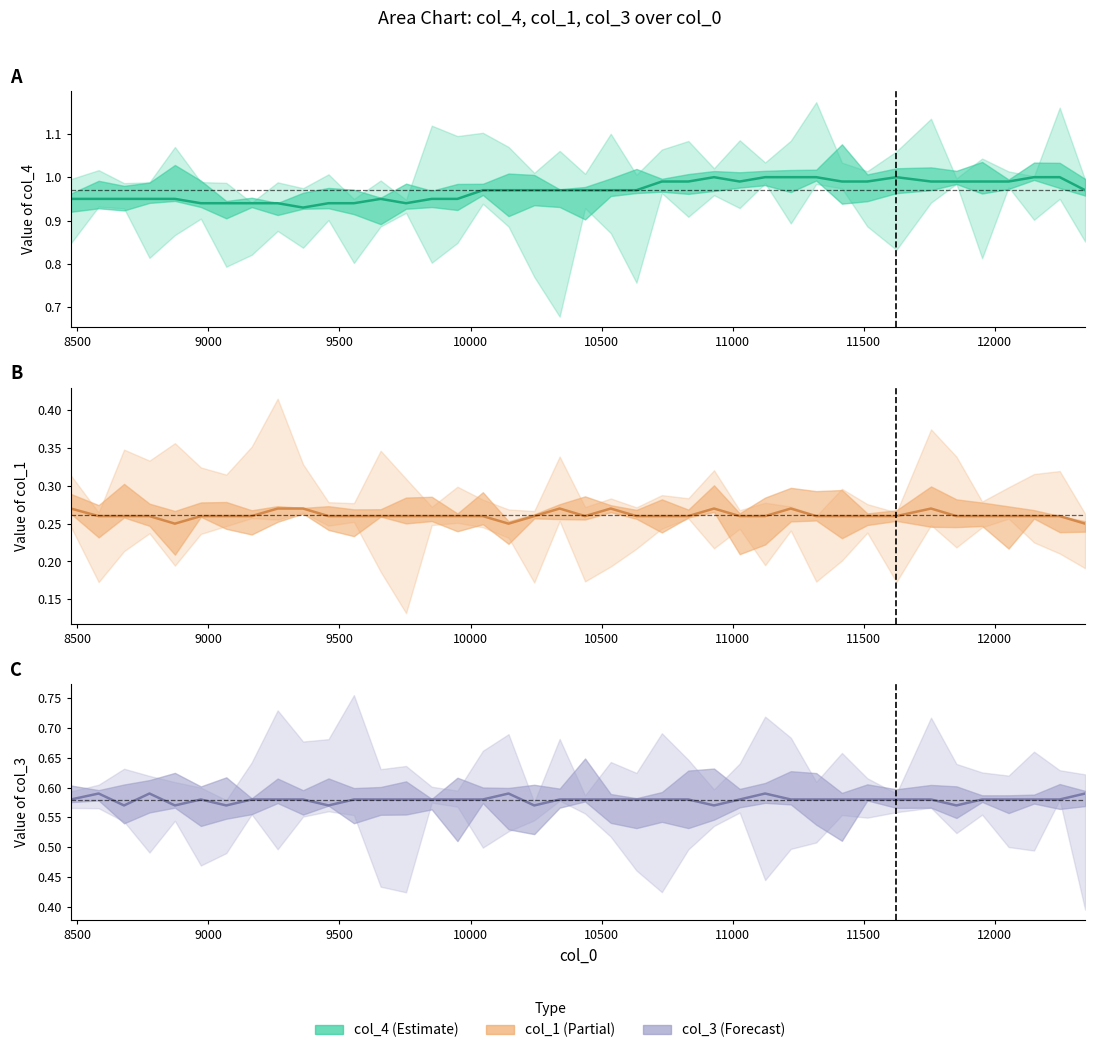

Reading left to right, list all the values displayed in this chart.

col_4: 0.9	0.9	0.9	0.9	0.9	0.9	0.9	0.9	0.9	0.9	0.9	0.9	0.9	0.9	0.9	0.9	1.0	1.0	1.0	1.0	1.0	1.0	1.0	1.0	1.0	1.0	1.0	1.0	1.0	1.0	1.0	1.0	1.0	1.0	1.0	1.0	1.0	1.0	1.0	1.0
col_1: 0.3	0.3	0.3	0.3	0.2	0.3	0.3	0.3	0.3	0.3	0.3	0.3	0.3	0.3	0.3	0.3	0.3	0.2	0.3	0.3	0.3	0.3	0.3	0.3	0.3	0.3	0.3	0.3	0.3	0.3	0.3	0.3	0.3	0.3	0.3	0.3	0.3	0.3	0.3	0.2
col_3: 0.6	0.6	0.6	0.6	0.6	0.6	0.6	0.6	0.6	0.6	0.6	0.6	0.6	0.6	0.6	0.6	0.6	0.6	0.6	0.6	0.6	0.6	0.6	0.6	0.6	0.6	0.6	0.6	0.6	0.6	0.6	0.6	0.6	0.6	0.6	0.6	0.6	0.6	0.6	0.6